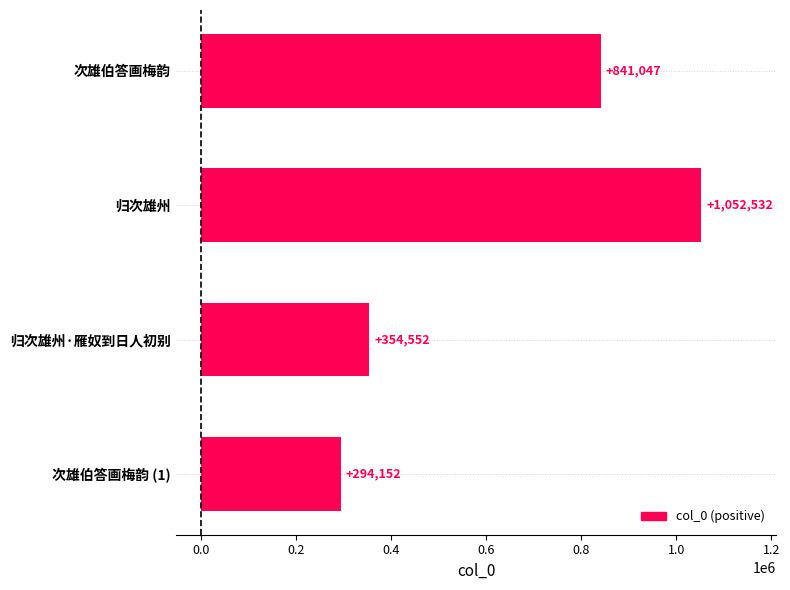

What is the approximate value at 次雄伯答画梅韵 (1), to the nearest 100?

294200